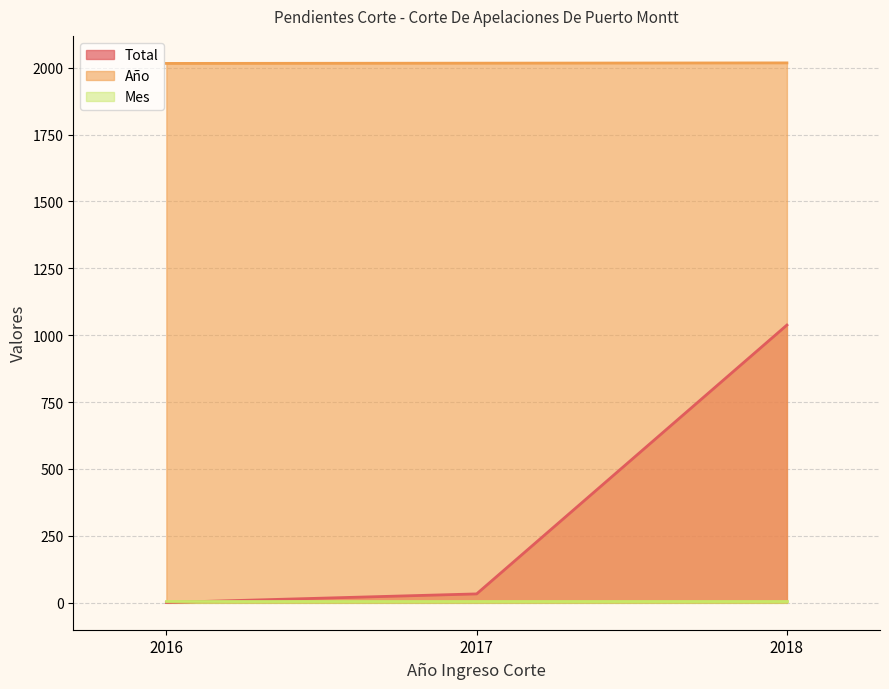

What is the lowest value of the Total series?

1